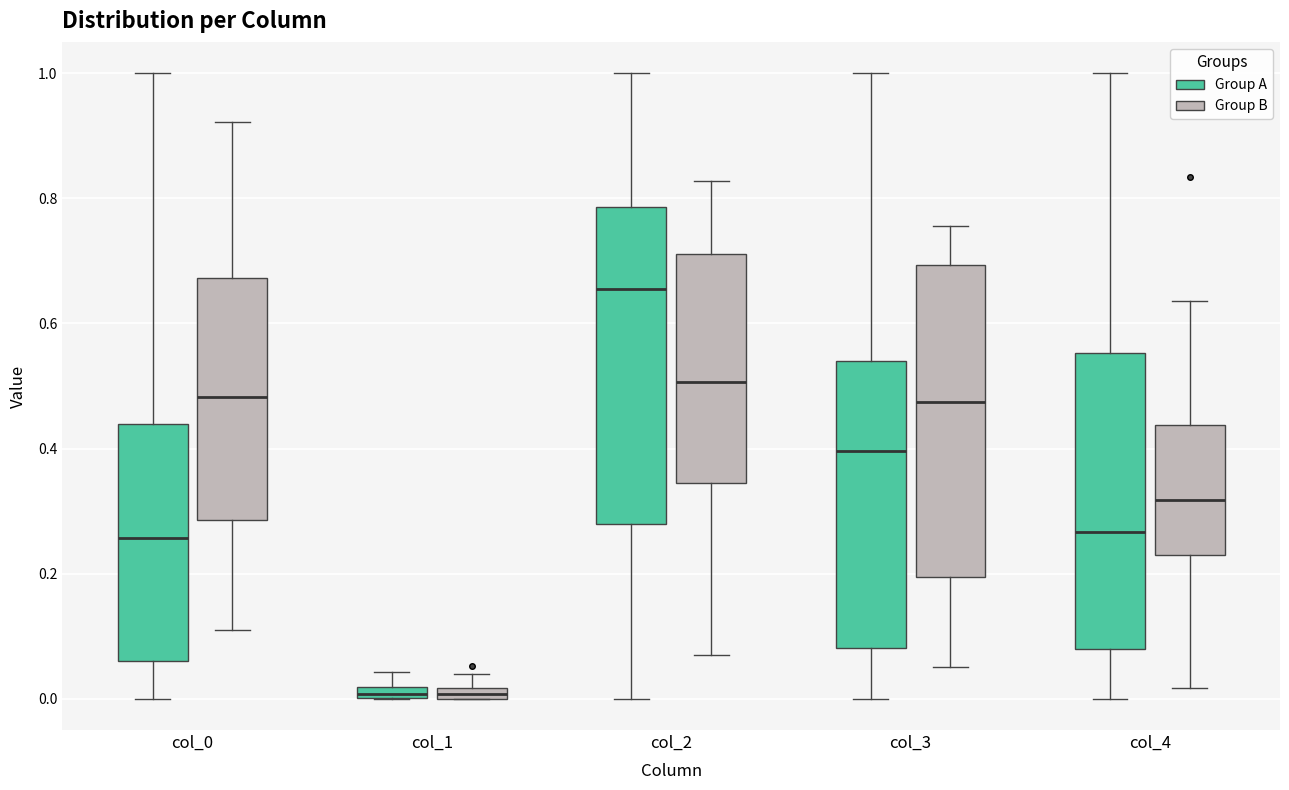

Where does the upper whisker of the box for col_4 (Group B) end on the y-axis? The values are not printed on the chart, so give them approximately, as read against the axis.

0.64